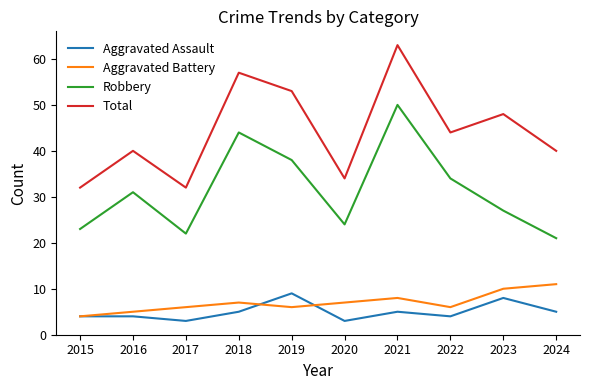

True or false: Robbery has a value of 24 at 2020.

True